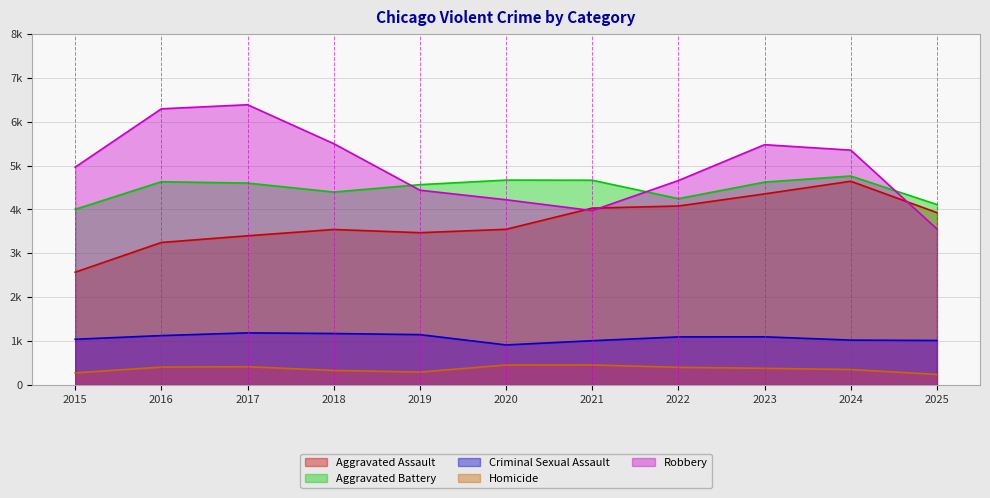

What is the sum of the Homicide values at 2015 and 2020?

725